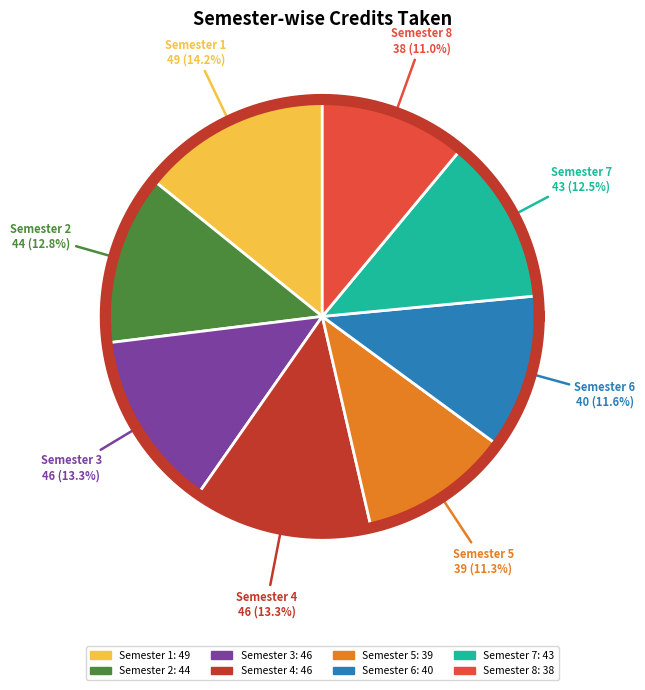

What is the change in value from Semester 1 to Semester 6?

-9